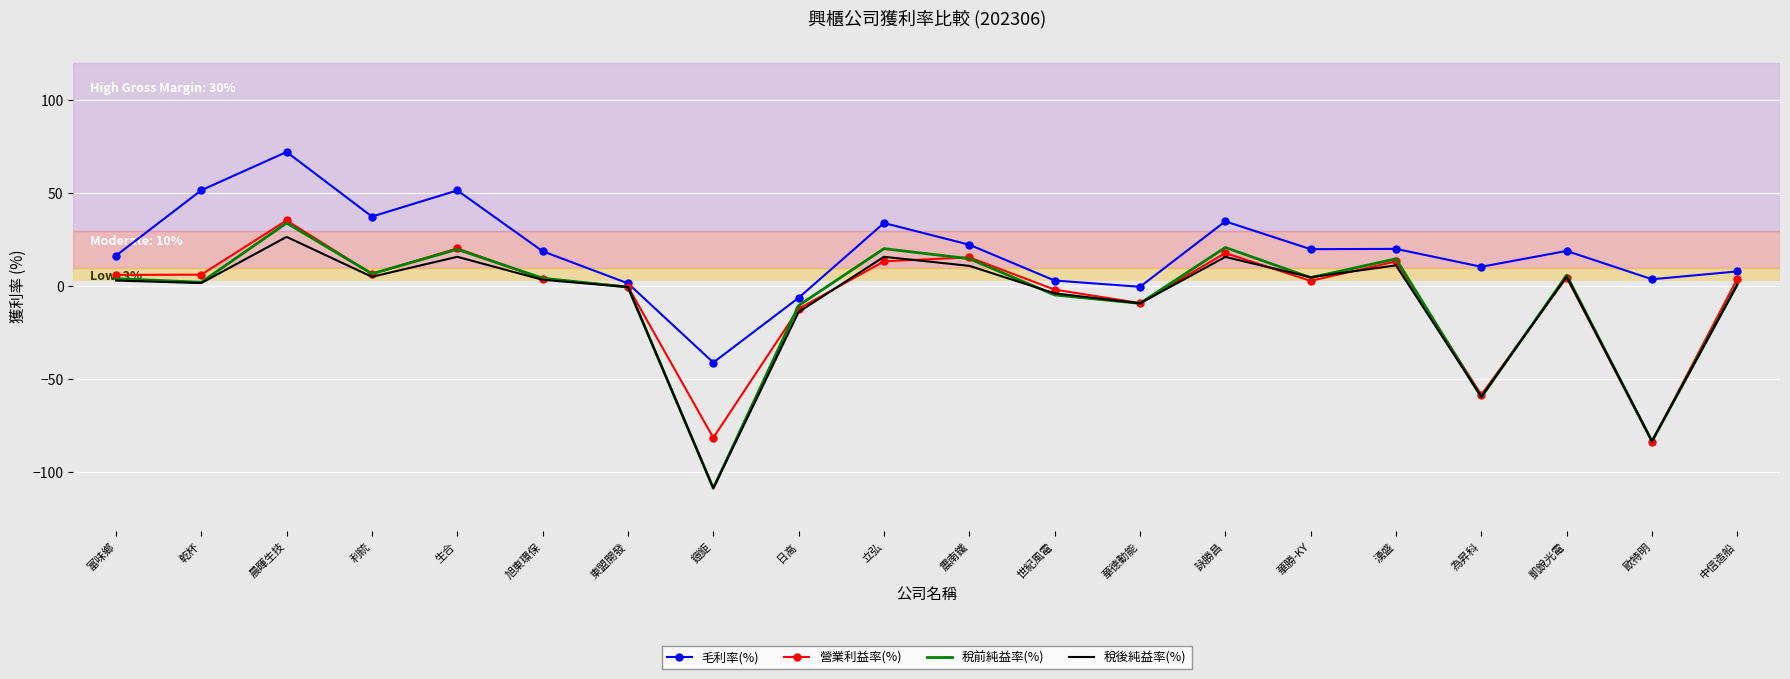

True or false: 稅後純益率(%) has a value of -83.3 at 歐特明.

True